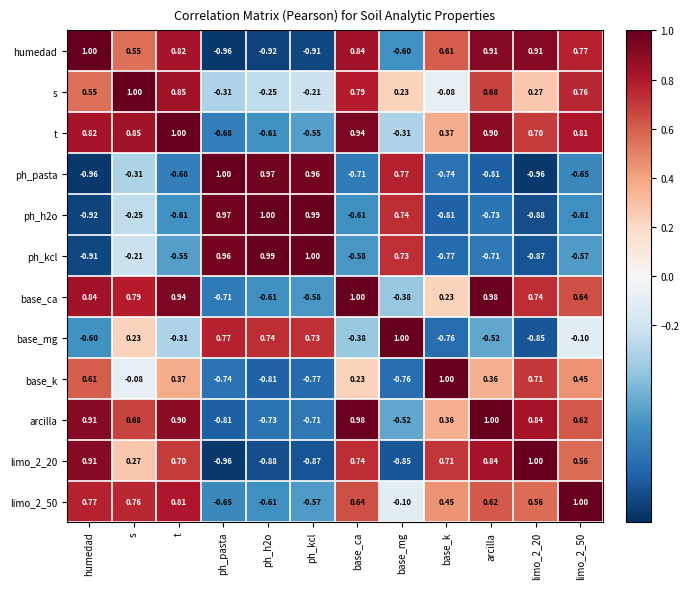

Which series has the largest total across all categories?

s